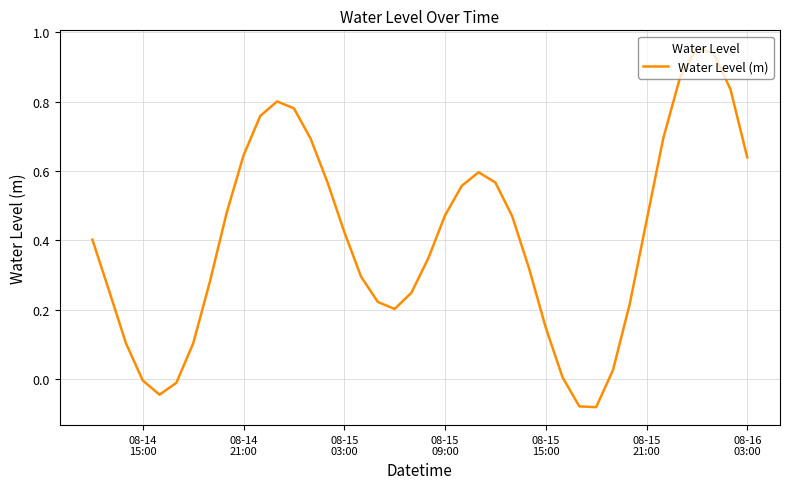

Does the chart display data point markers on the line(s)?

No